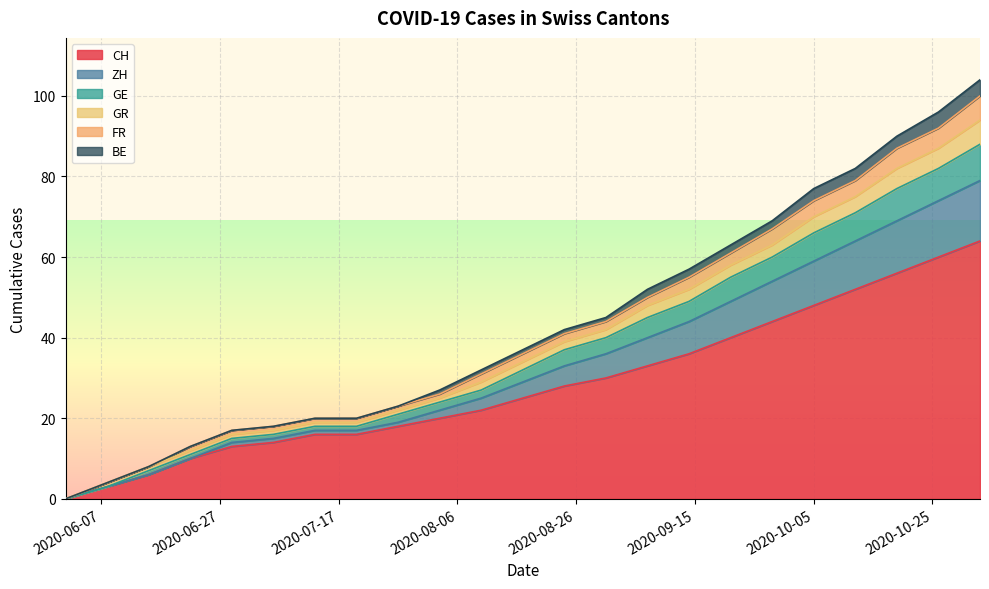

True or false: CH has a value of 50 at 2020-08-31.

False